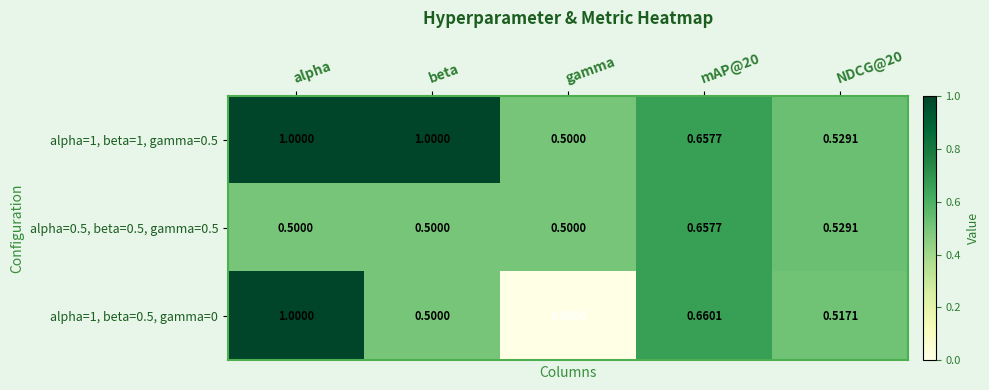

At which category does the chart reach its minimum across all series?

gamma